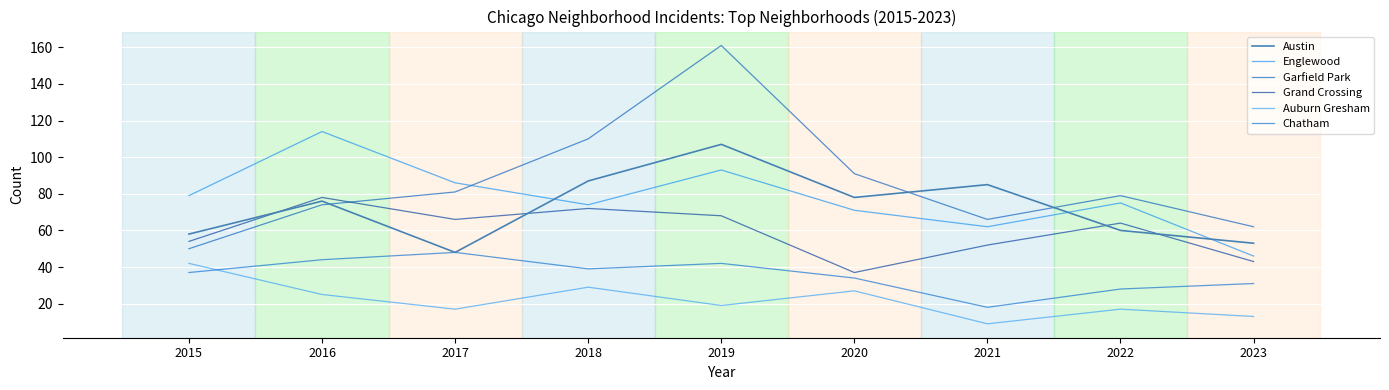

How many interior local peaks does the Auburn Gresham series have?

3